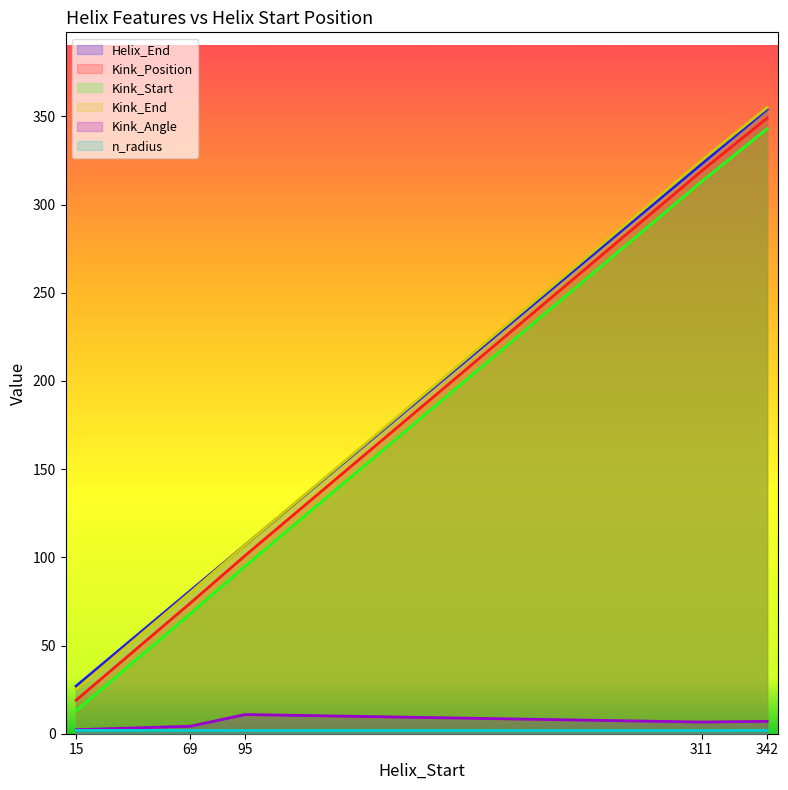

Which series has the largest total across all categories?

Helix_End